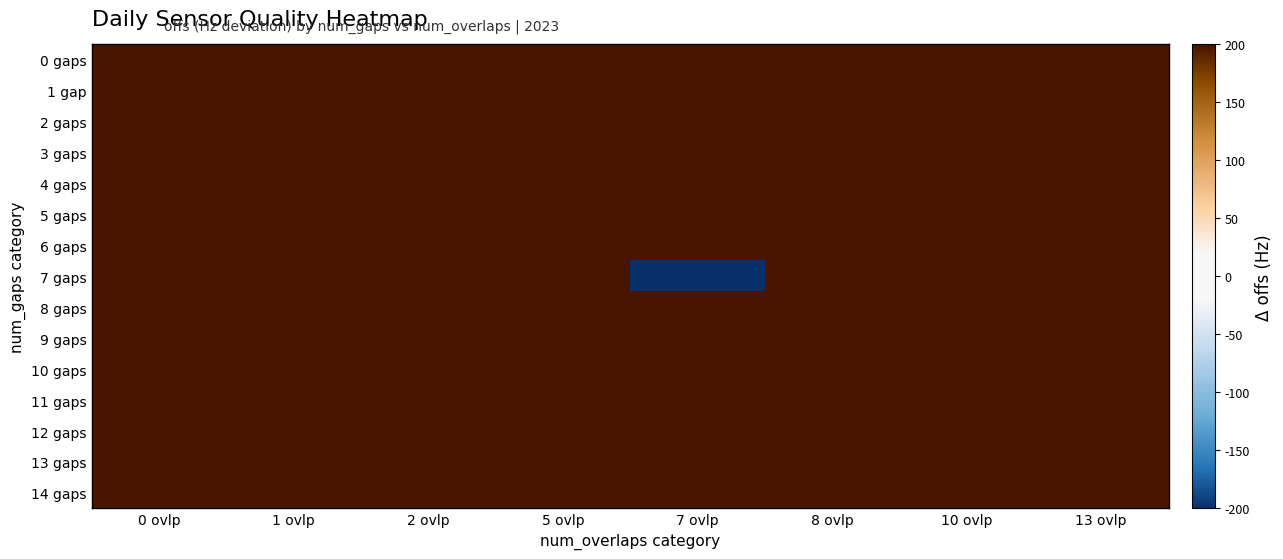

What is the maximum value shown in the chart?

200